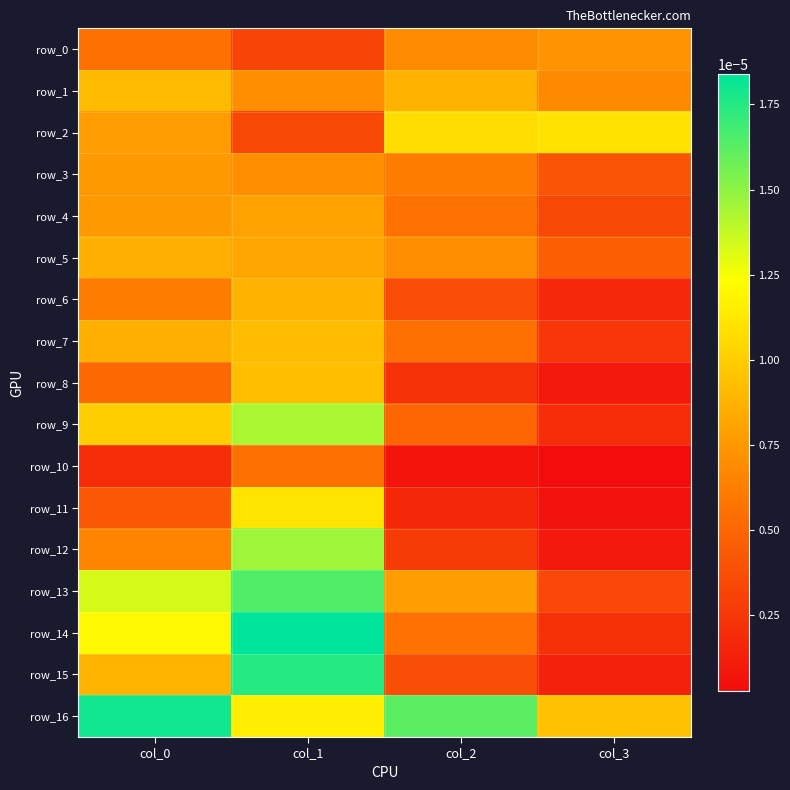

Which series has the widest spread of values?

row_14